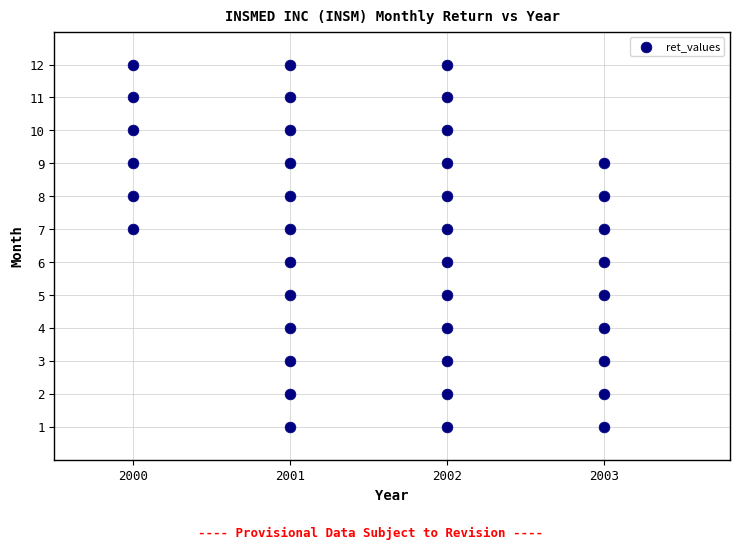

What is the range of X values (max minus min)?

3